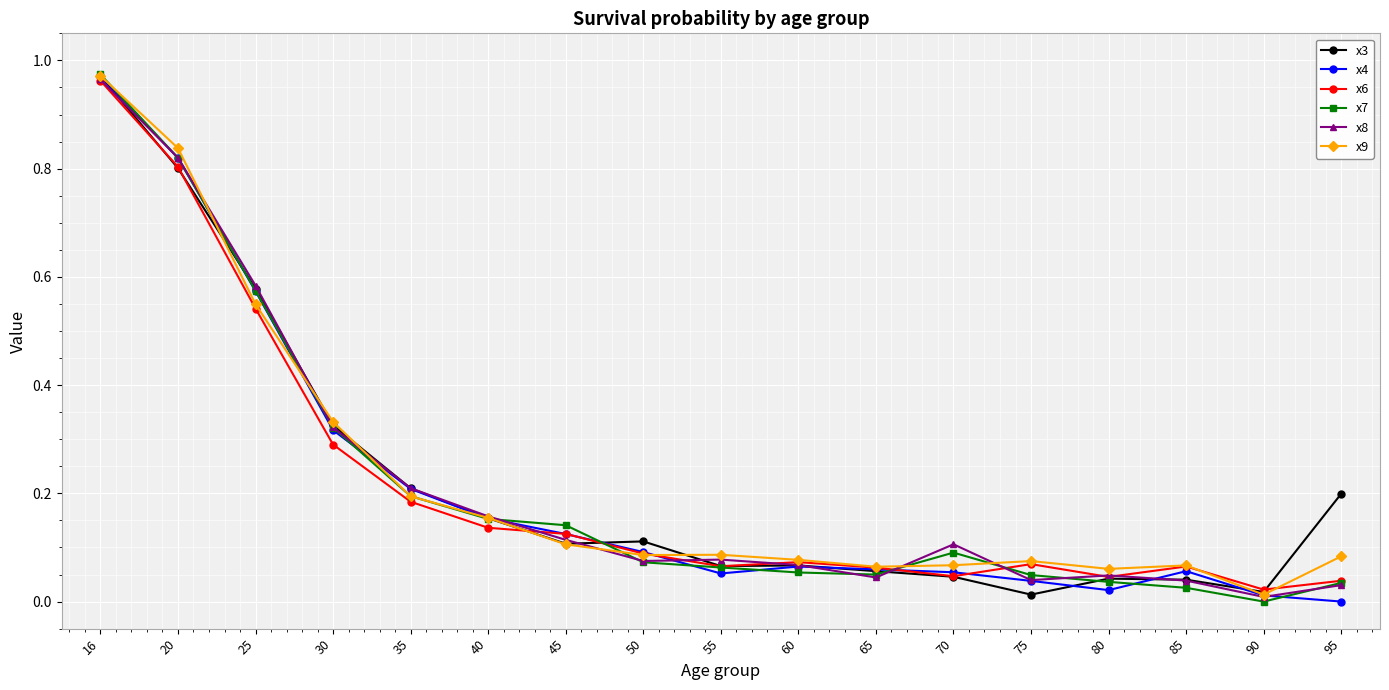

The x7 series shows 0.1 at 60. True or false?

True